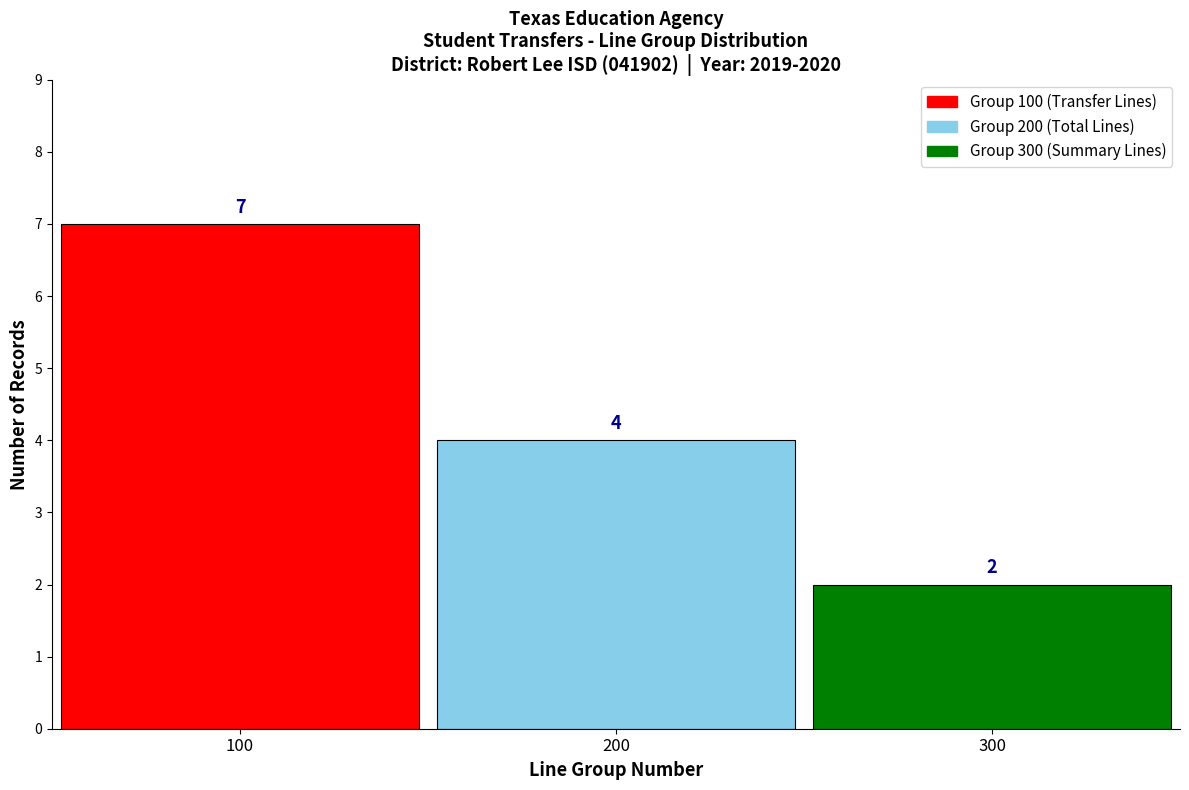

Which range on the x-axis has the tallest bar?

50 to 150